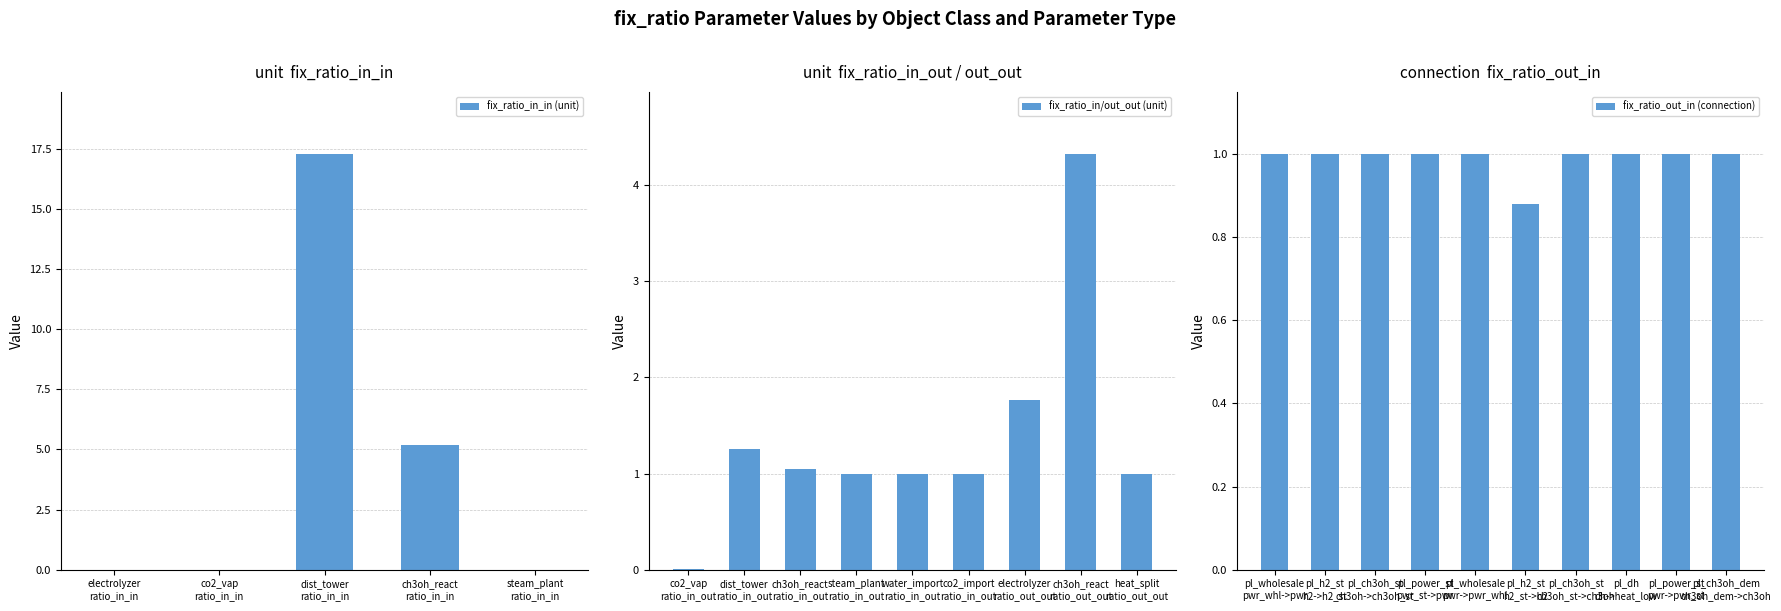

What is the sum of all fix_ratio_in_in (unit) values?

22.5